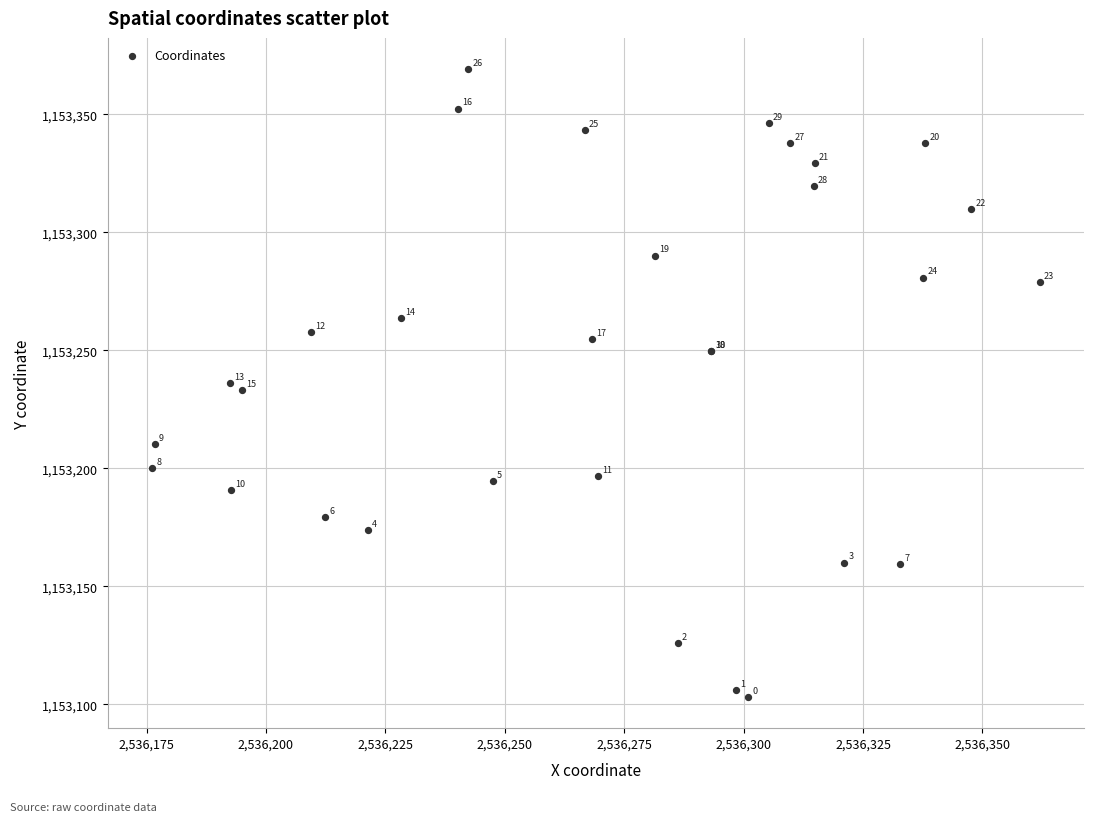

What Y value in the scatter plot is closest to 1153236?

1153235.9